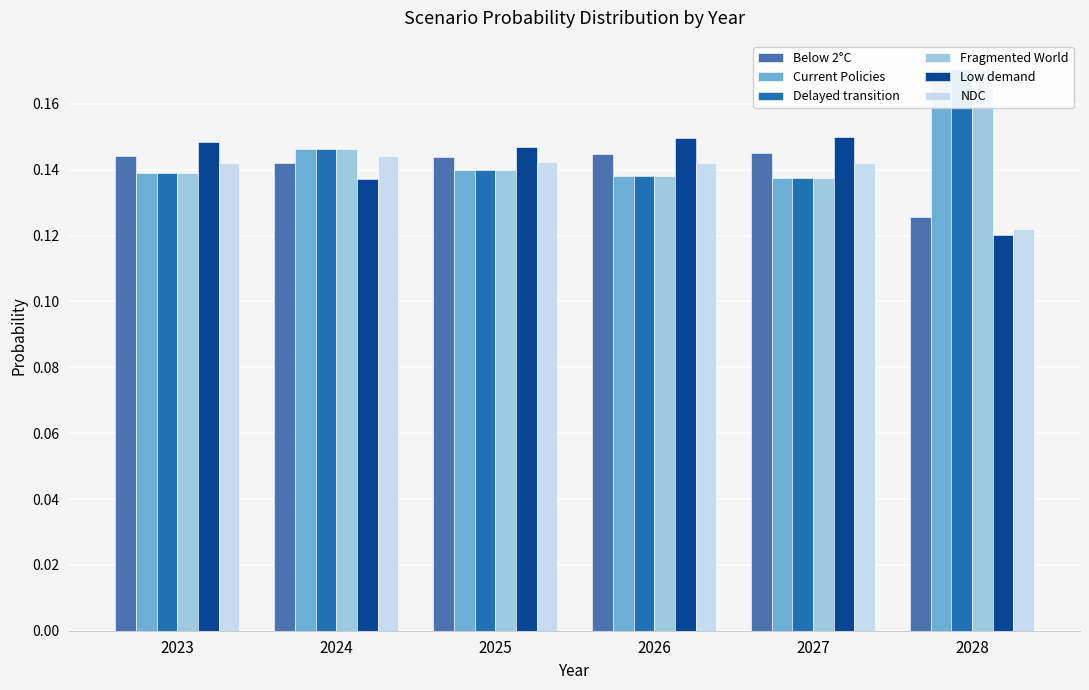

Is it true that Fragmented World equals 0.1 at 2024?

False